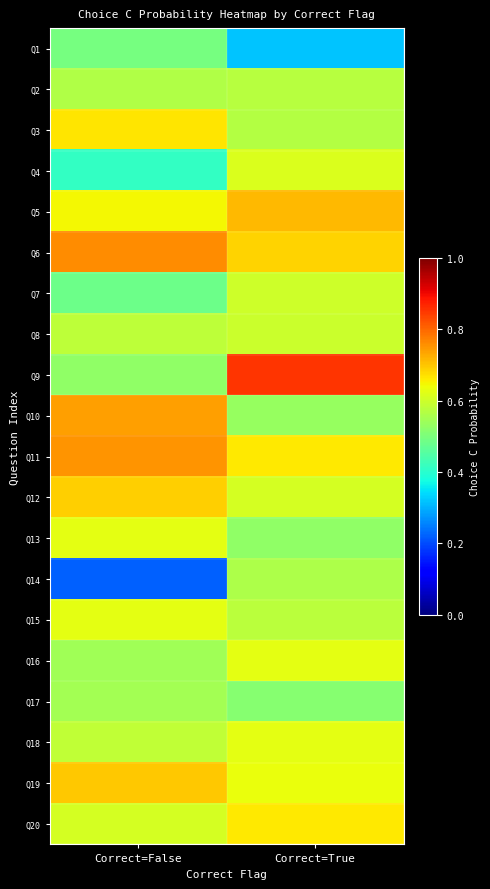

Between Correct=False and Correct=True, which series saw the biggest shift?

Q14